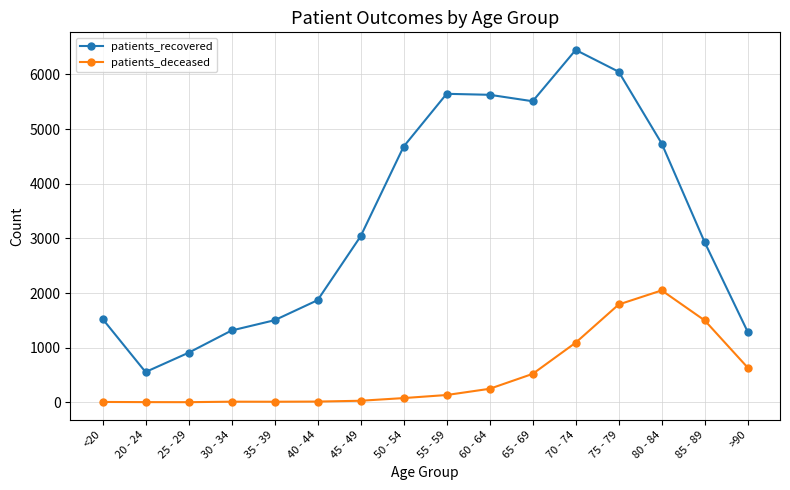

What is the label of the 2nd point from the left?

20 - 24